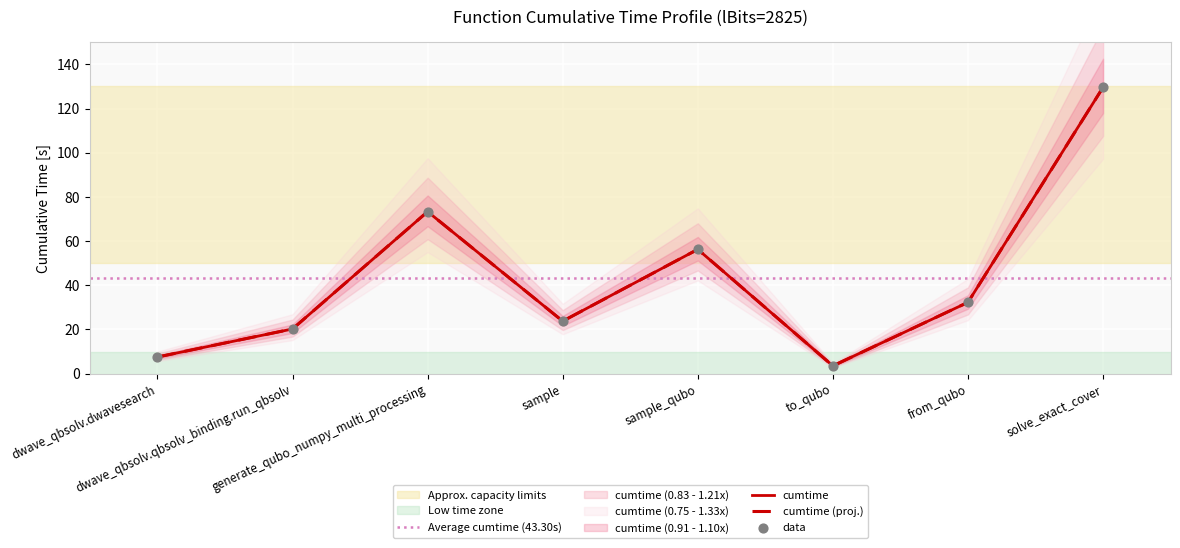

Which has a higher value, sample or dwave_qbsolv.qbsolv_binding.run_qbsolv?

sample